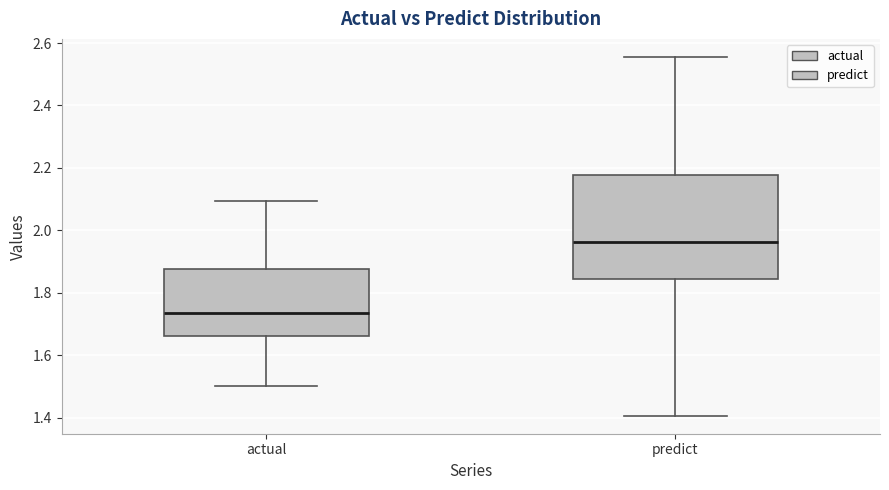

Which box's median line is the lowest?

actual